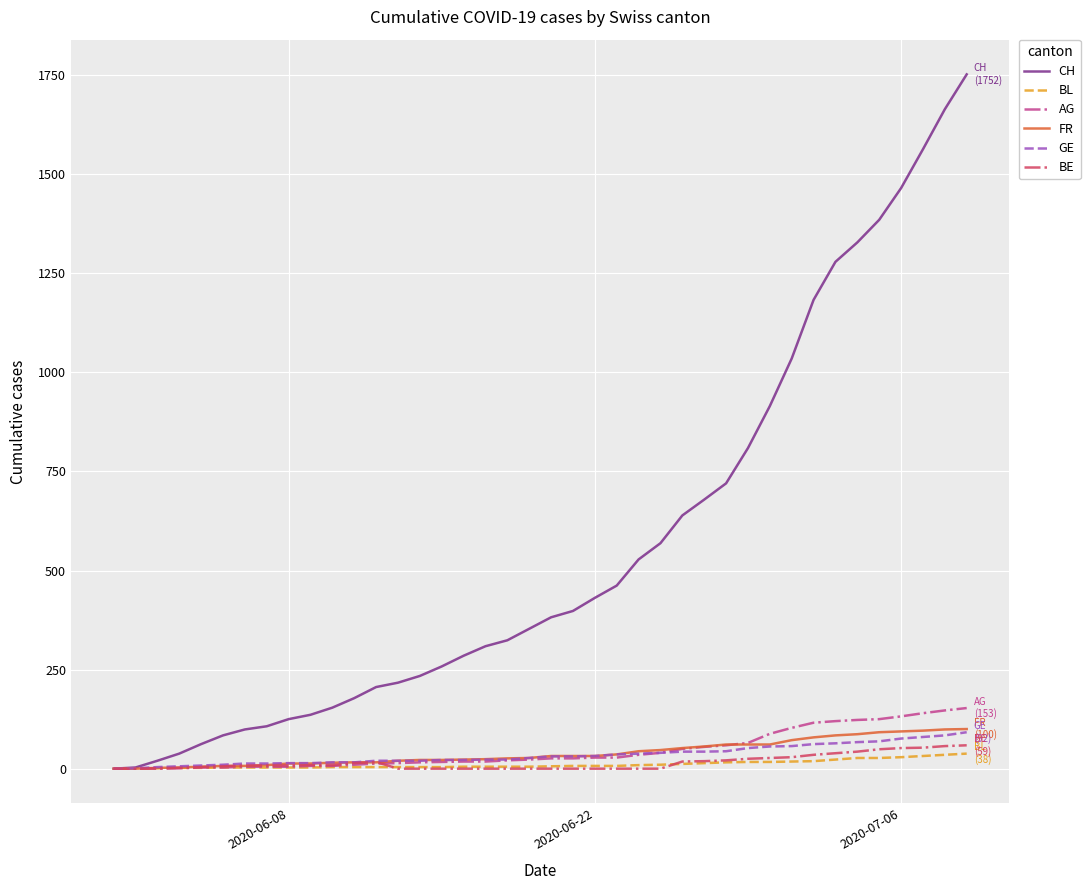

What is the greatest value displayed?

1752